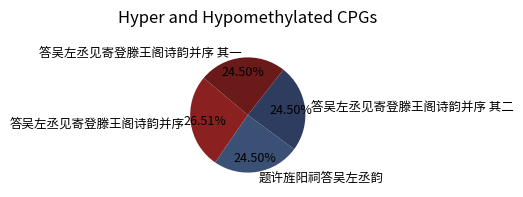

Which slice is the largest?

答吴左丞见寄登滕王阁诗韵并序